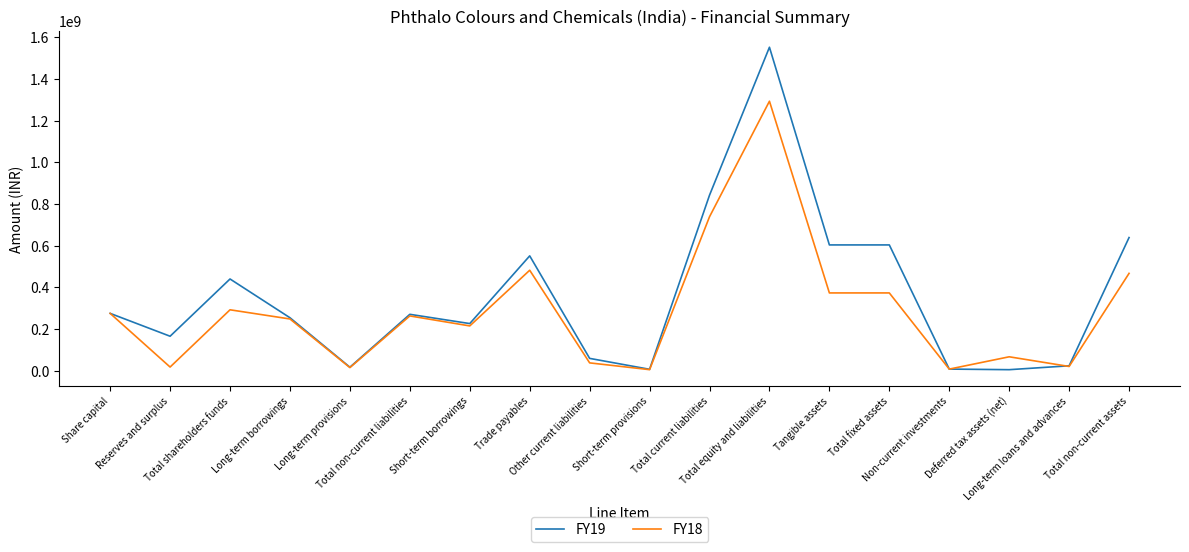

Rank the series by their maximum value, from lowest to highest.

FY18, FY19